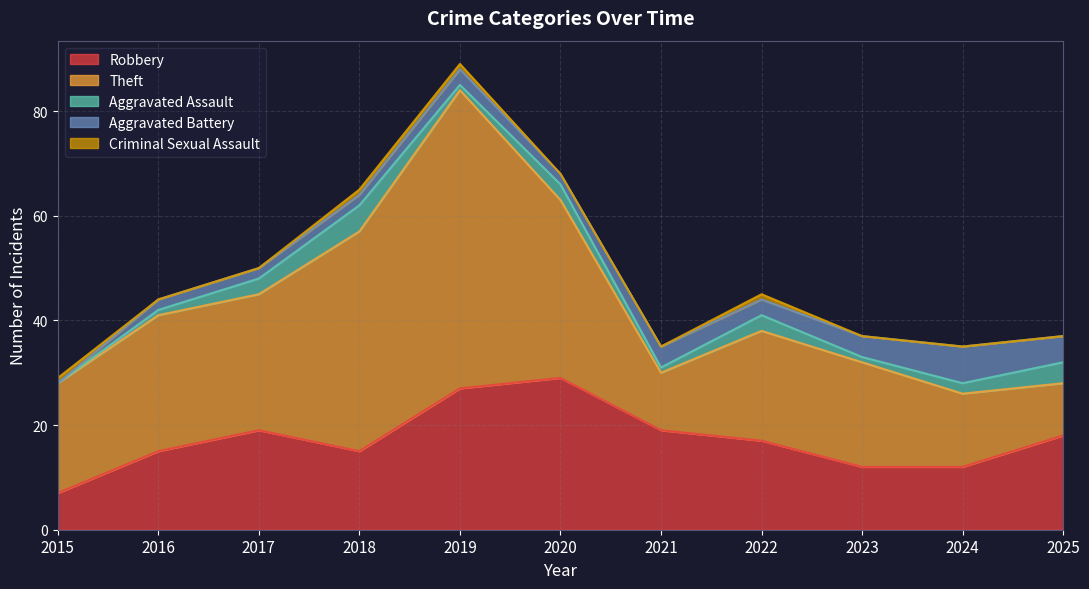

What is the difference between the maximum and minimum values in the Aggravated Assault series?

5